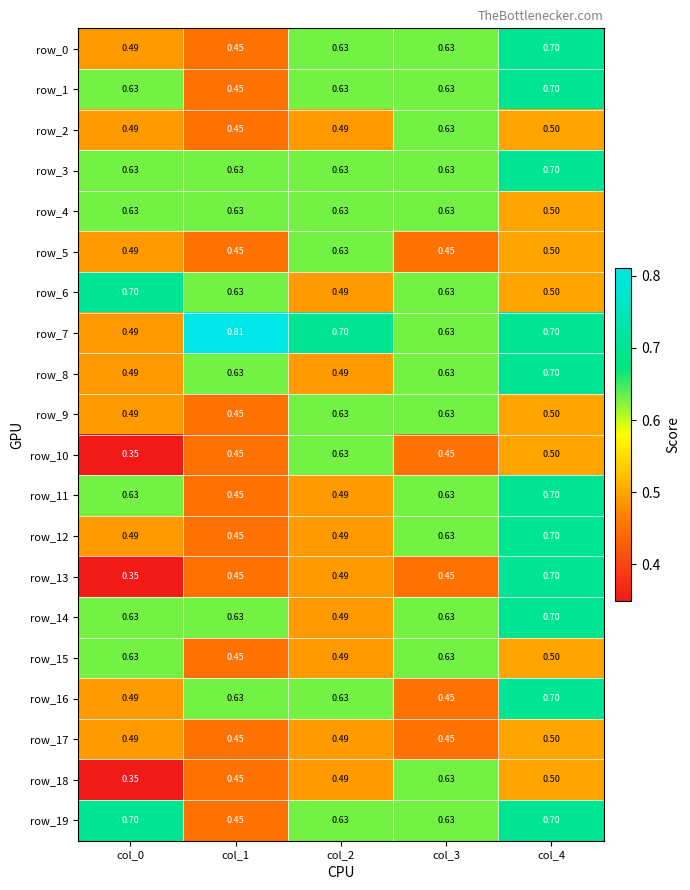

Is the value of row_16 at col_2 greater than the value of row_4 at col_4?

Yes